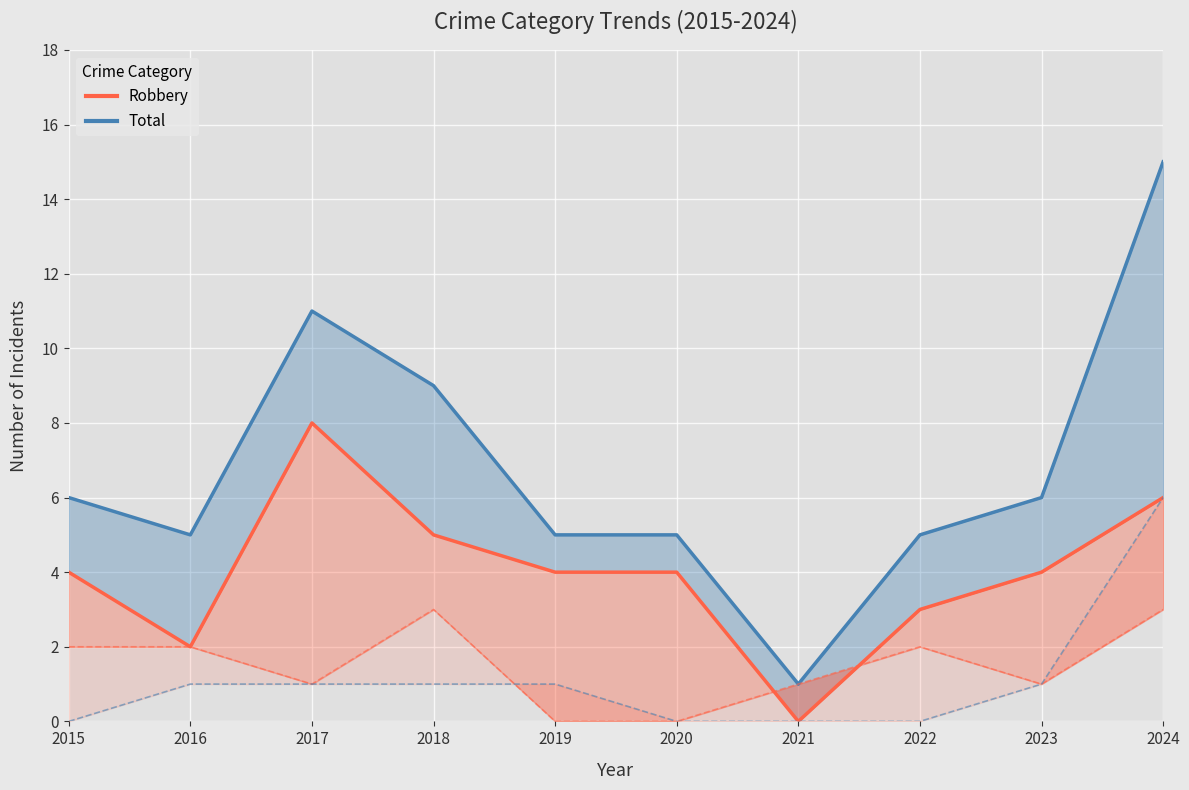

The value of Robbery at 2015 is 4. True or false?

True